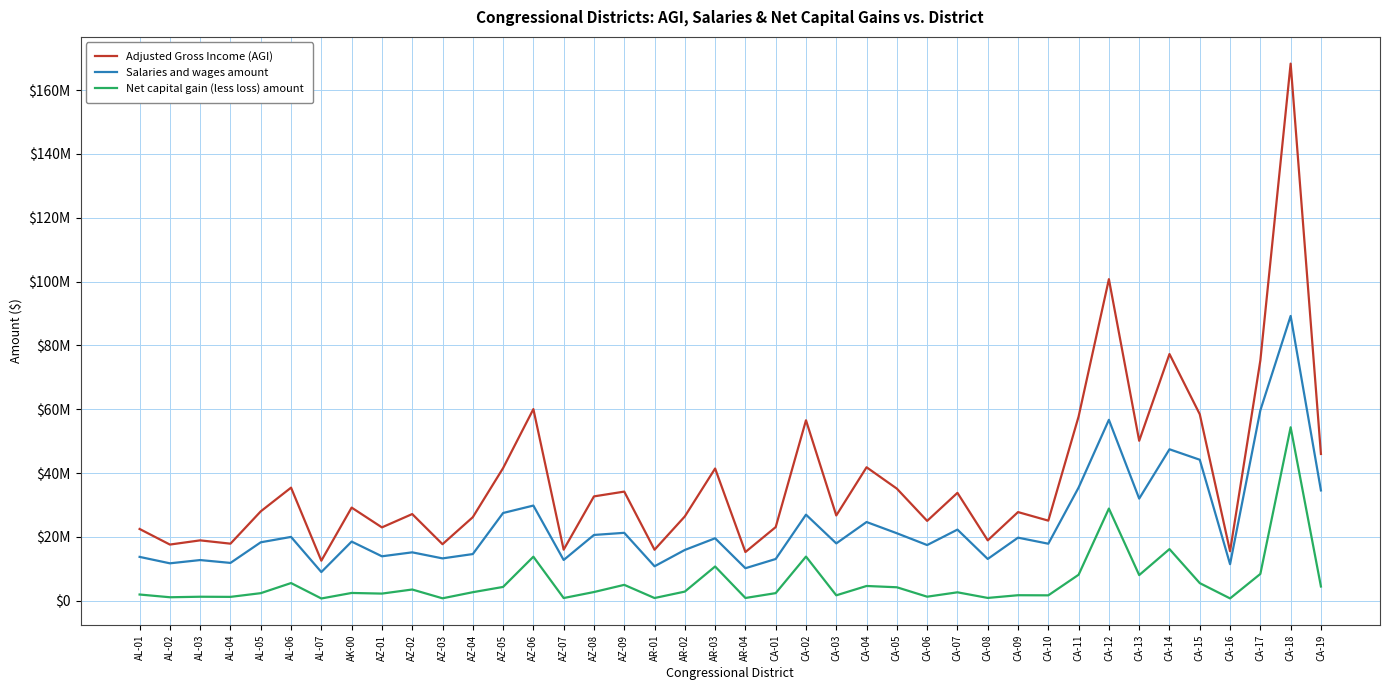

What is the difference between the second highest and second lowest values in the Net capital gain (less loss) amount series?

28153398